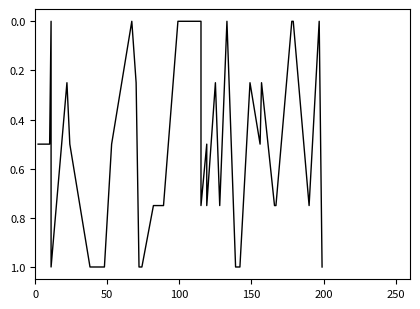

Is this an area chart (filled region under the line)?

No